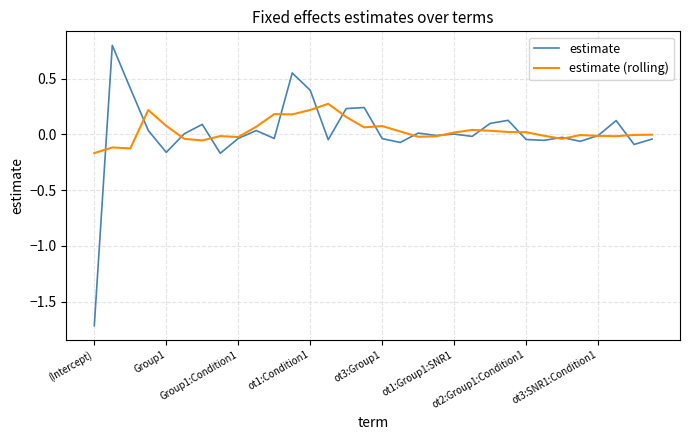

Which series has the widest spread of values?

estimate